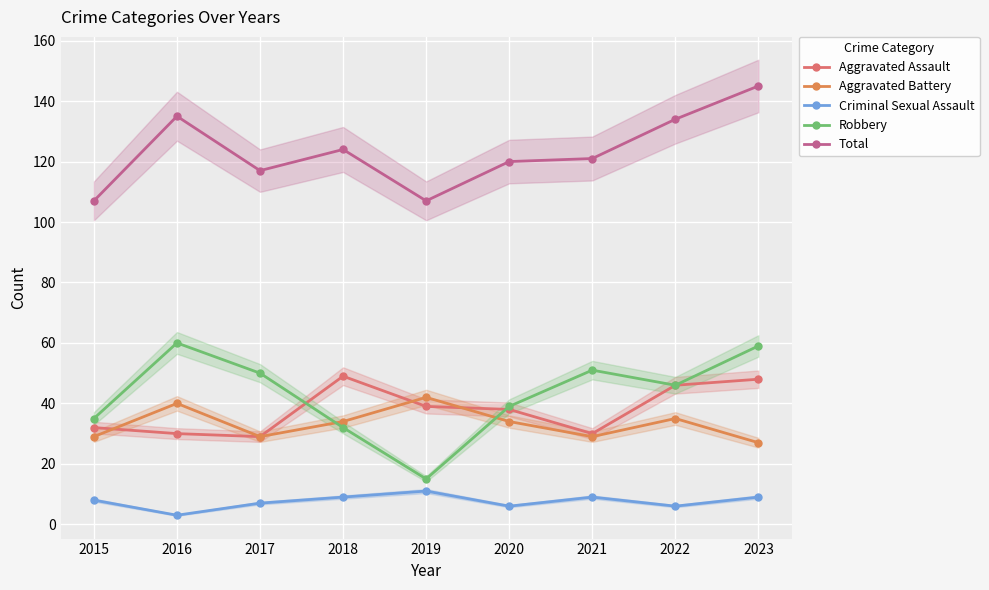

At which label is Robbery closest to 37?

2015